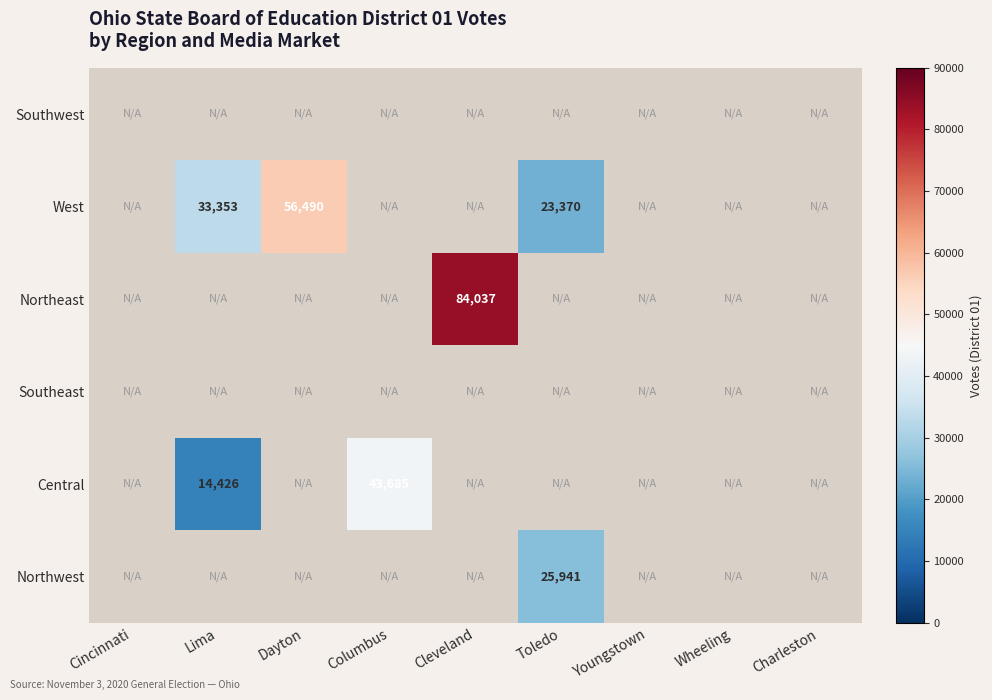

The Central series shows 14426 at Lima. True or false?

True